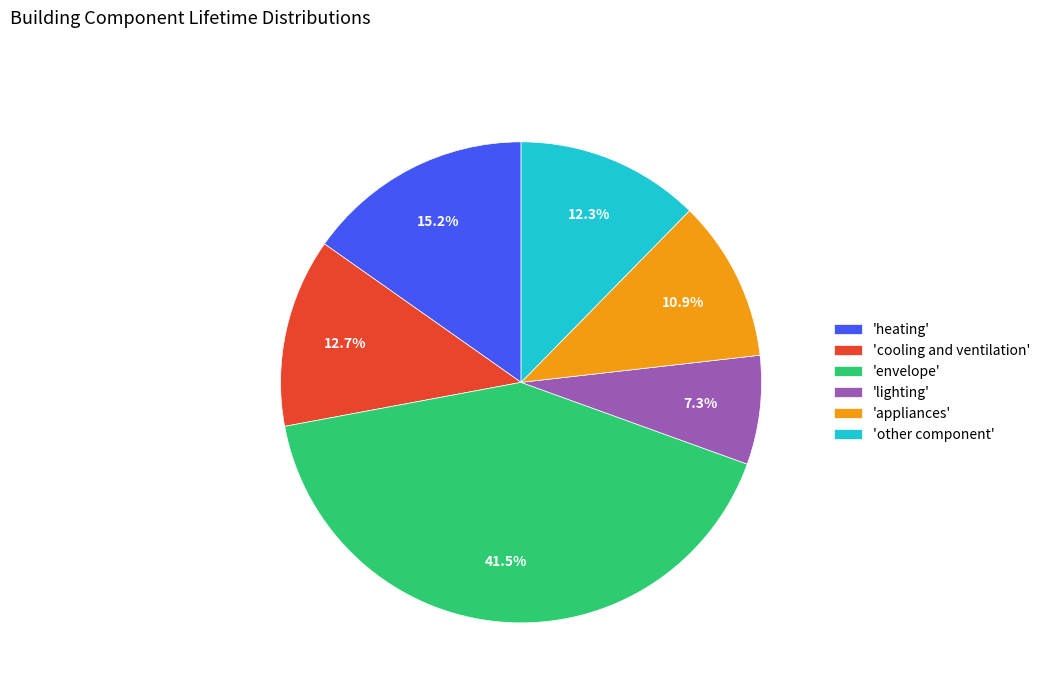

Do 'lighting' and 'envelope' together represent more than half of the pie?

No